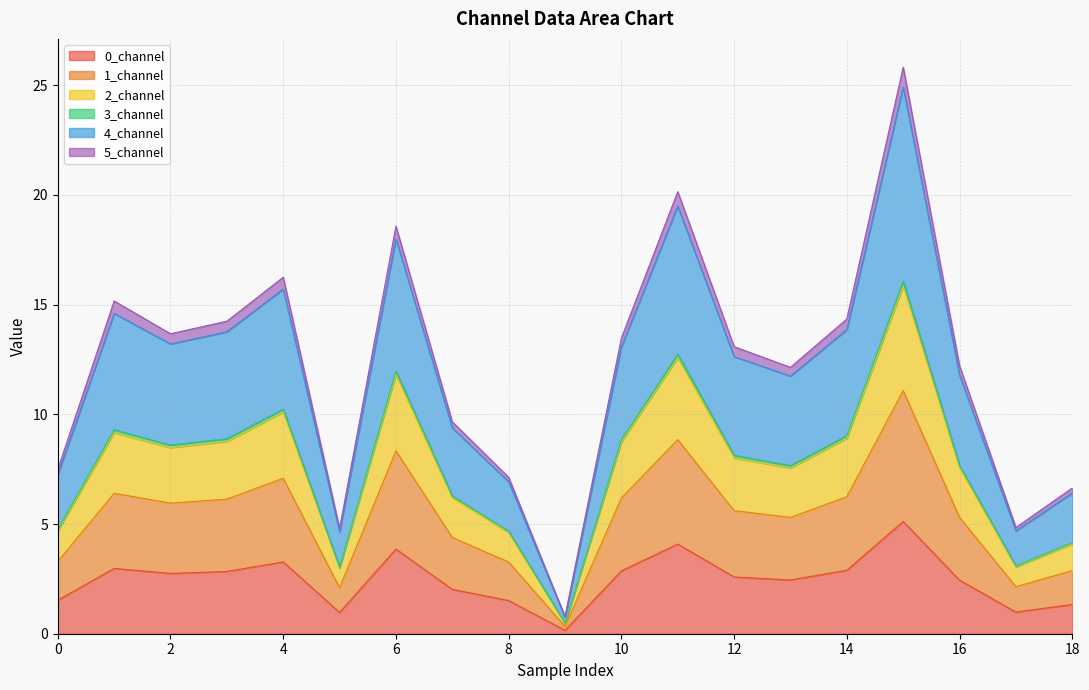

Which category has the highest value in the 2_channel series?

15